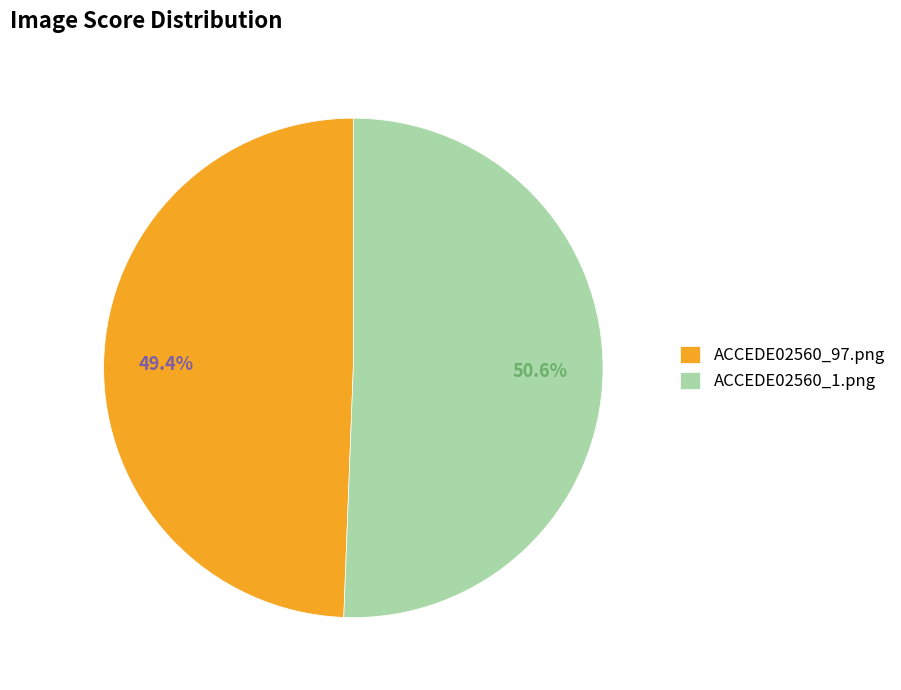

To the nearest percent, what portion does ACCEDE02560_1.png represent?

51%